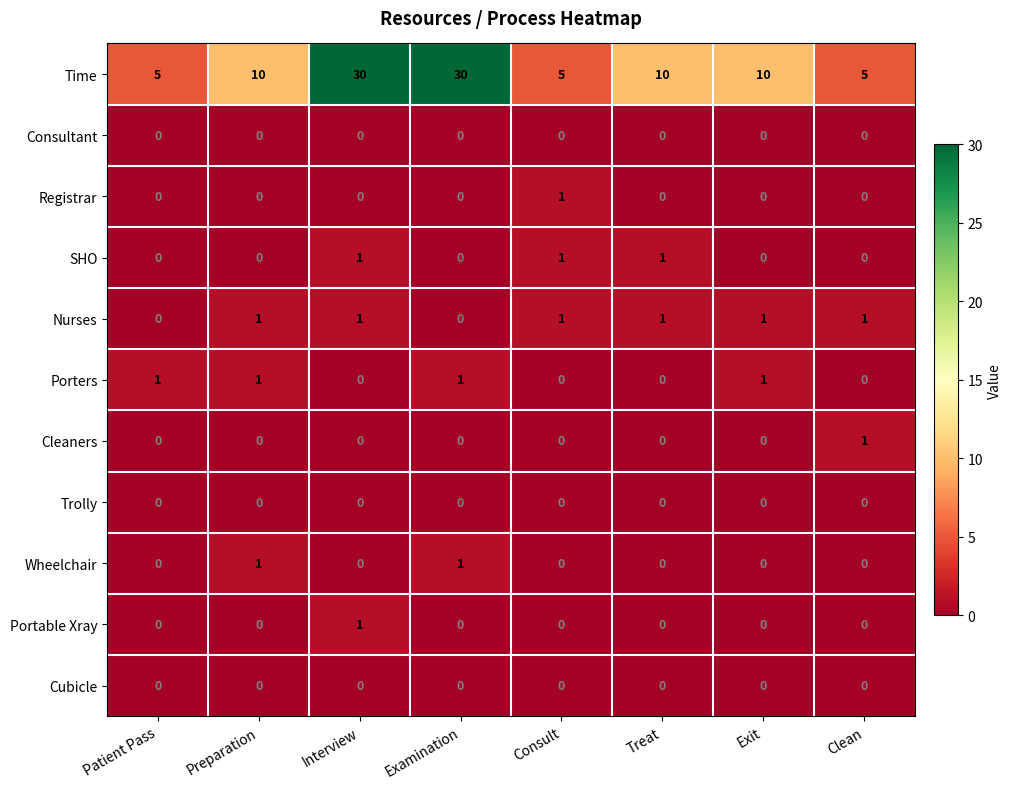

What is the total value across all series at Interview?

33